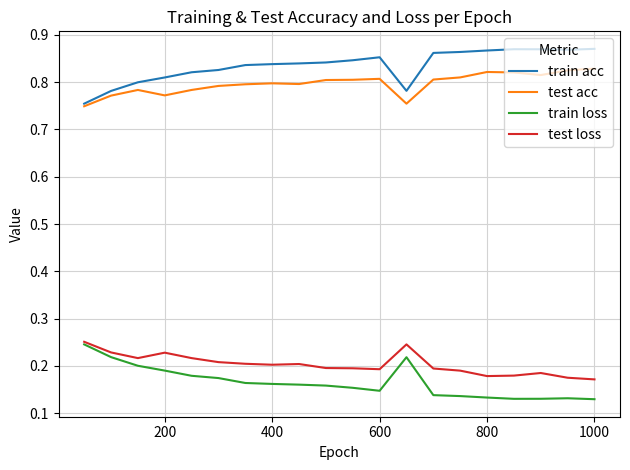

True or false: train loss and test acc intersect in this chart.

False